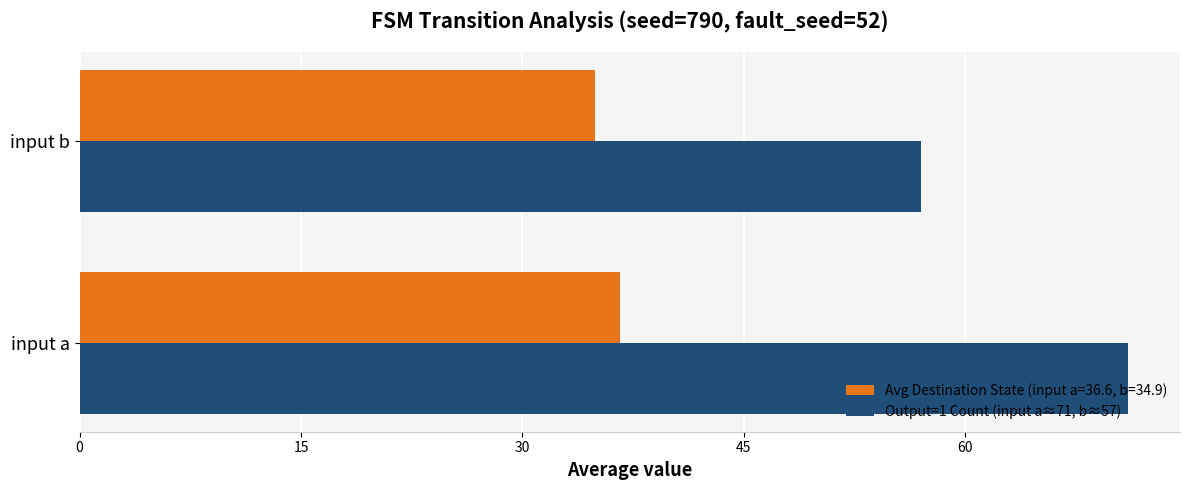

List the labels in order of Output=1 Count (input a≈71, b≈57) value, largest first.

input a, input b